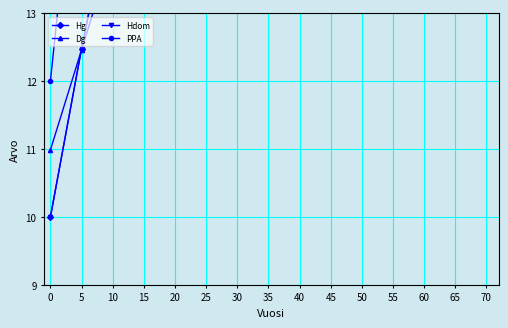

What is the value of the Hdom point at the 8th from the left?

22.7